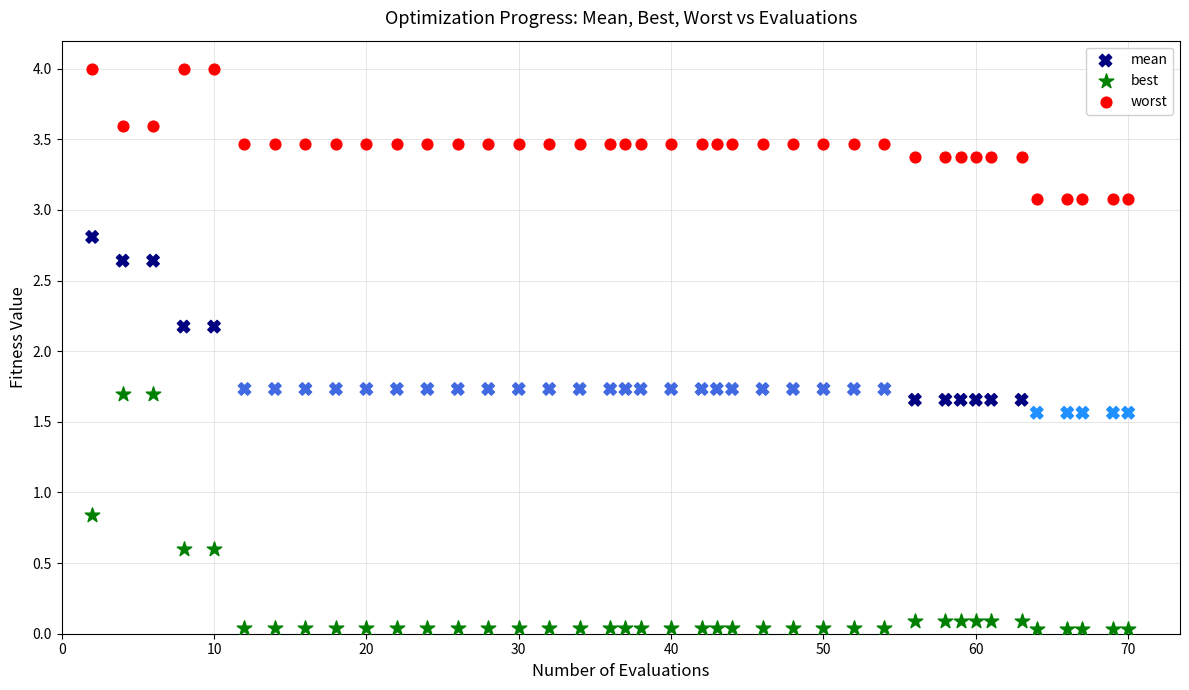

Which series contains the highest Y value?

worst